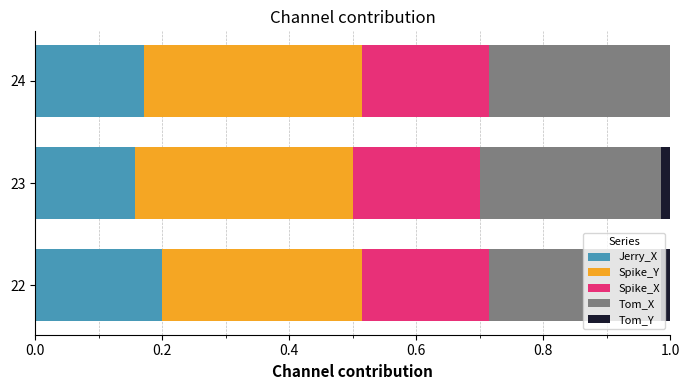

The Spike_X series shows 0.3 at 0.8. True or false?

False